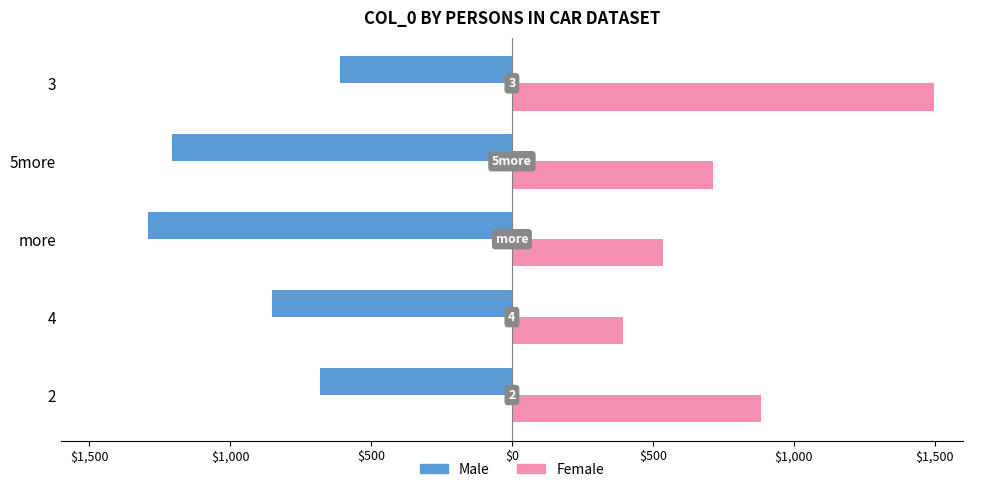

What are all the series names shown in the legend?

Male, Female